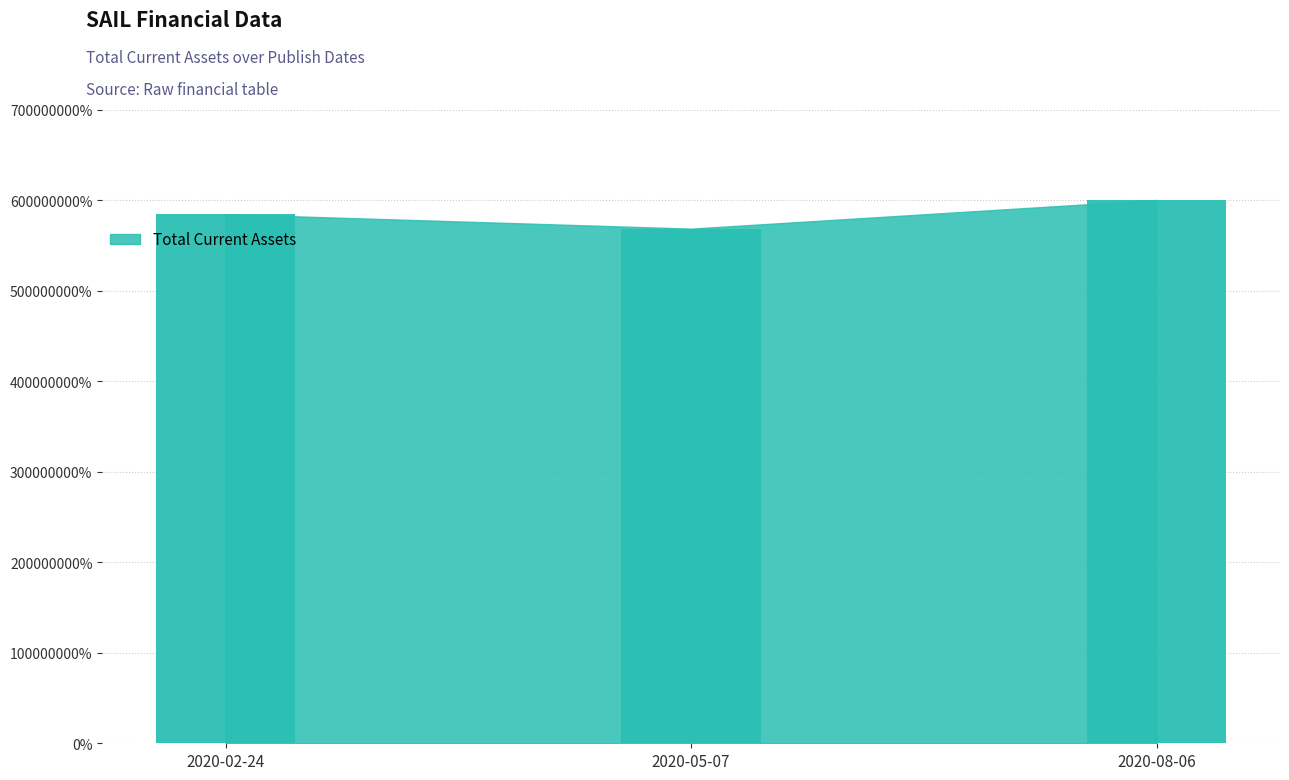

Is it true that the value at 2020-08-06 is 348928014?

False